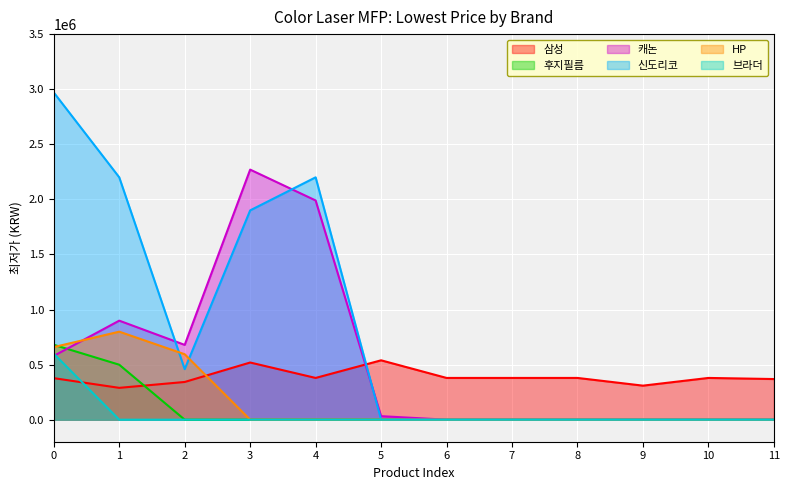

The 캐논 series shows 2875859 at 4. True or false?

False